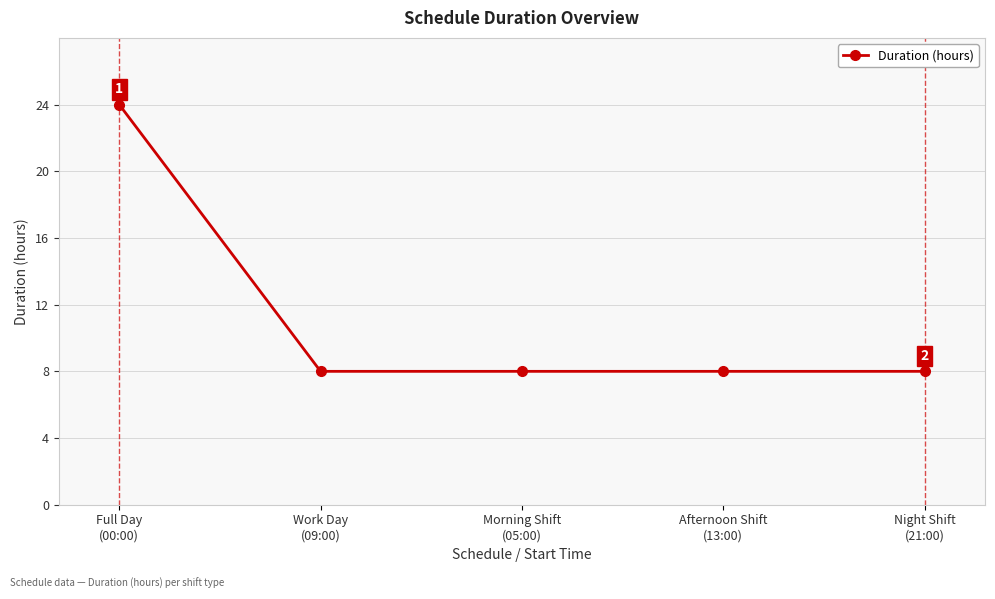

Reading right to left, extract all data points from this chart.

Night Shift
(21:00)=8	Afternoon Shift
(13:00)=8	Morning Shift
(05:00)=8	Work Day
(09:00)=8	Full Day
(00:00)=24